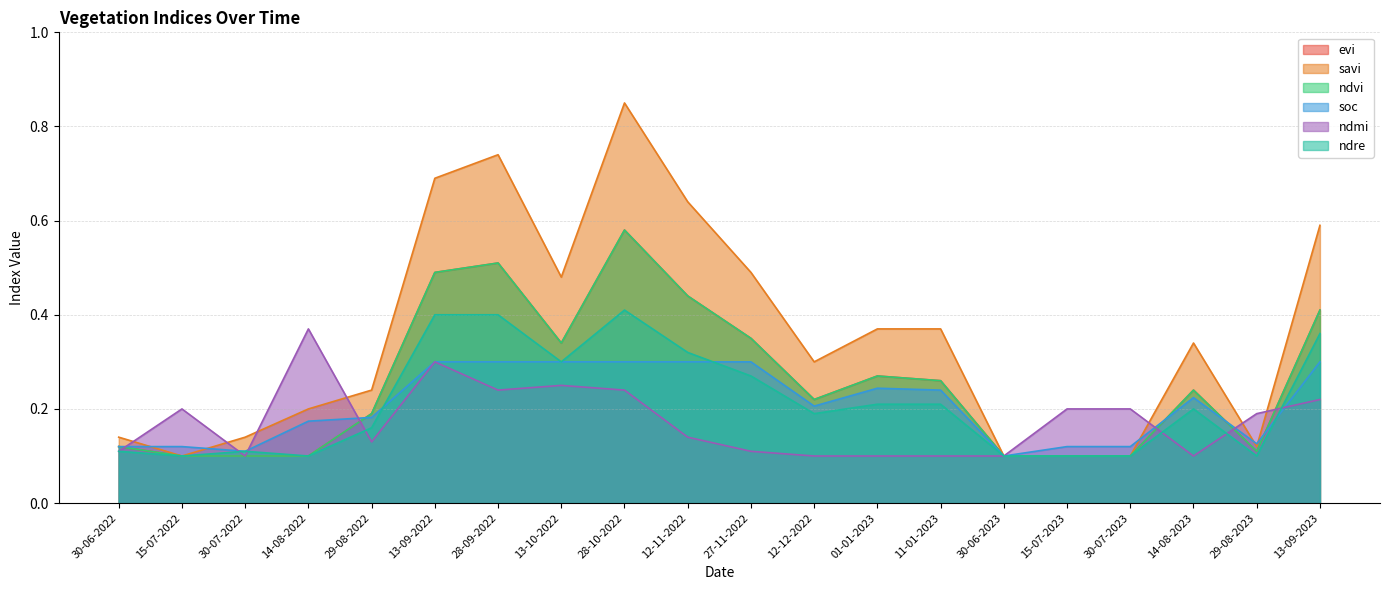

What is the total value across all series at 15-07-2022?

0.7